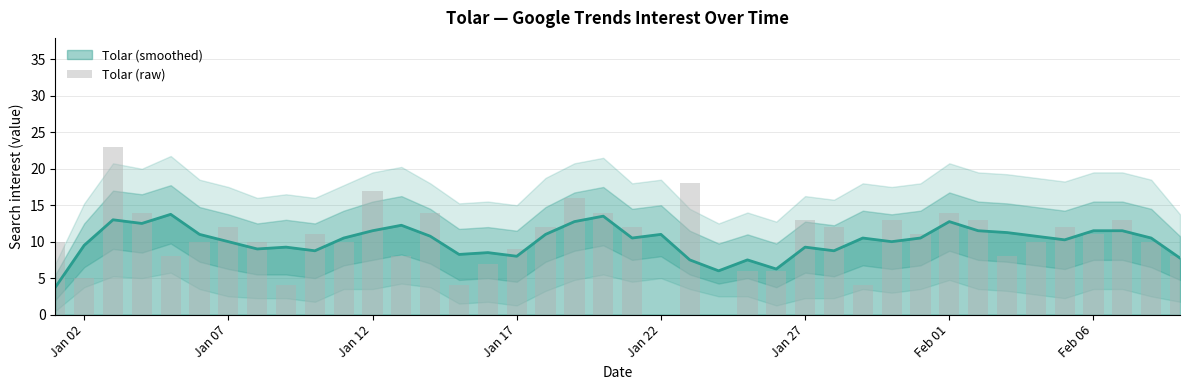

The value of Tolar (smoothed) at Jan 12 is 11.5. True or false?

True